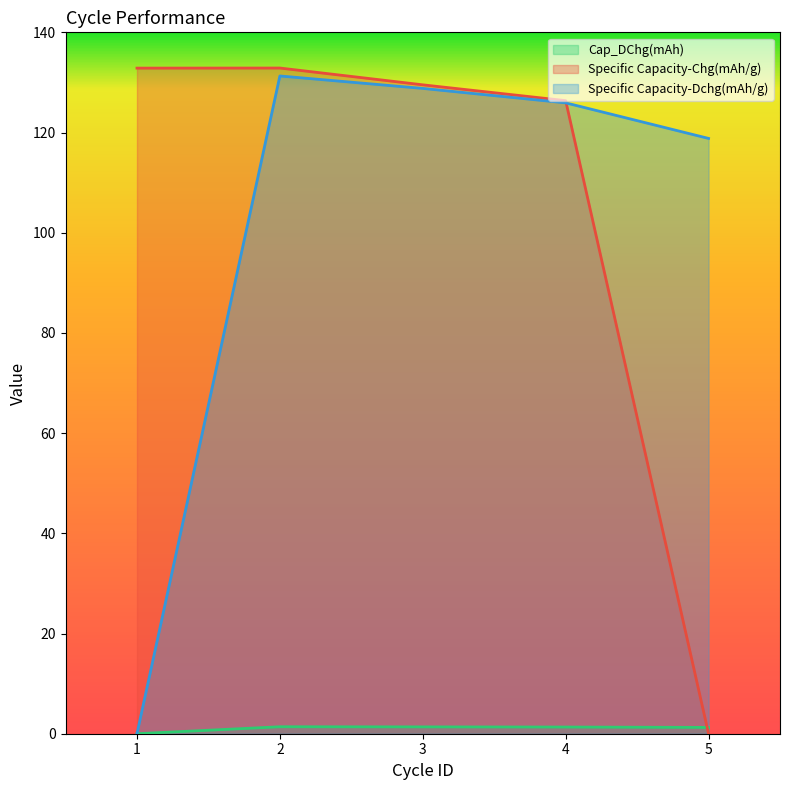

Which series ends up on top after the final intersection of Specific Capacity-Chg(mAh/g) and Specific Capacity-Dchg(mAh/g)?

Specific Capacity-Dchg(mAh/g)